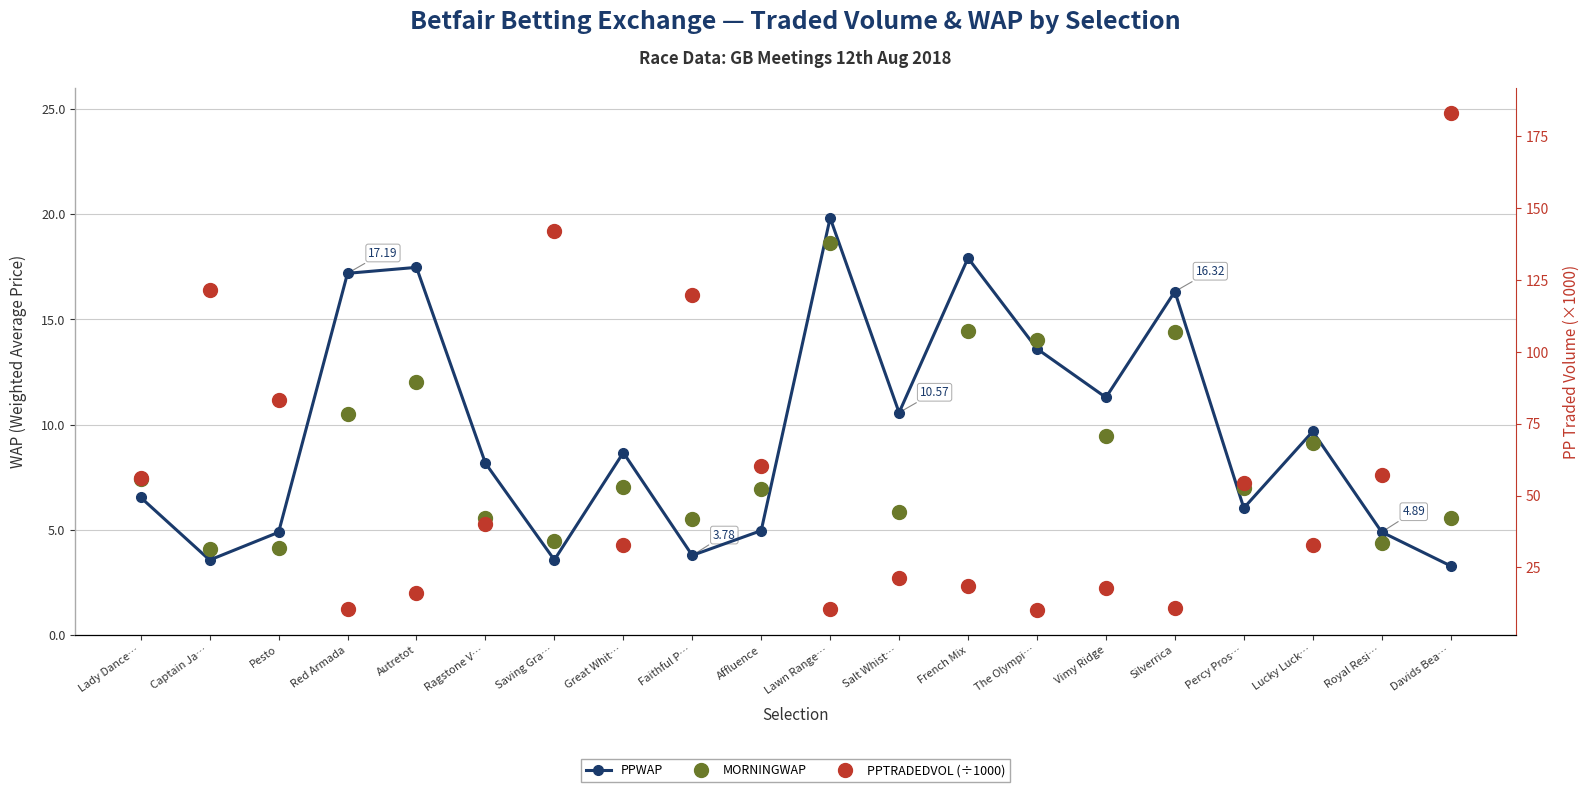

Rank the series by their maximum value, from highest to lowest.

PPTRADEDVOL (÷1000), PPWAP, MORNINGWAP